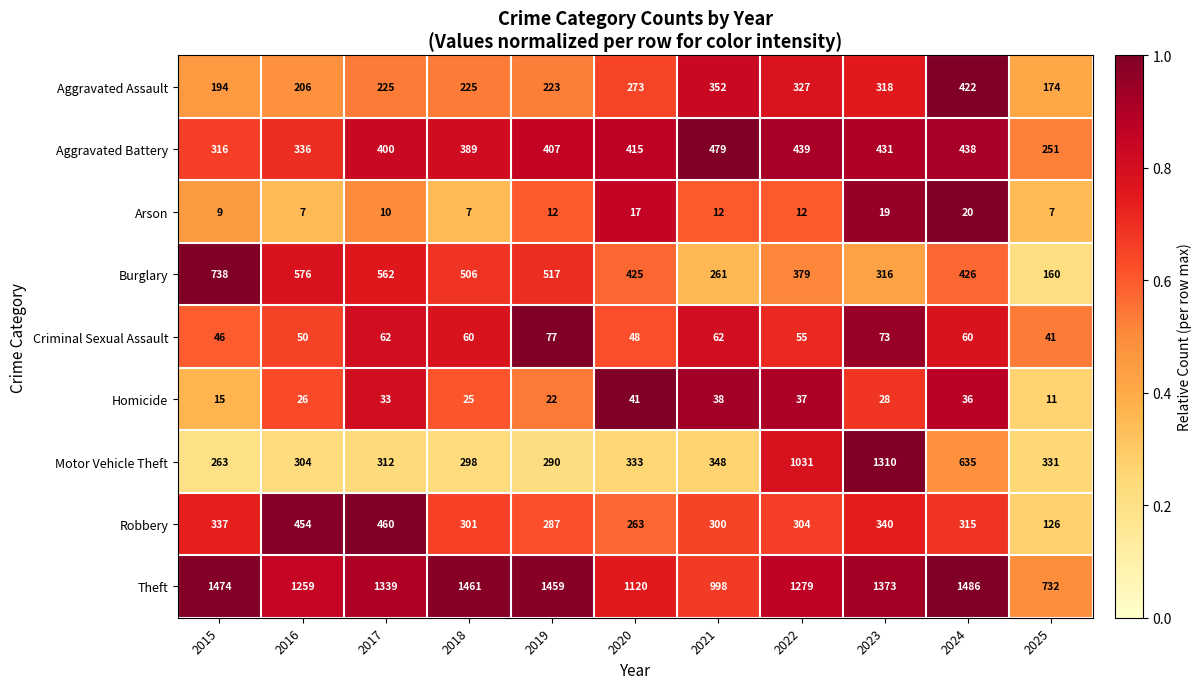

Where does the Criminal Sexual Assault series first go above 60?

2017